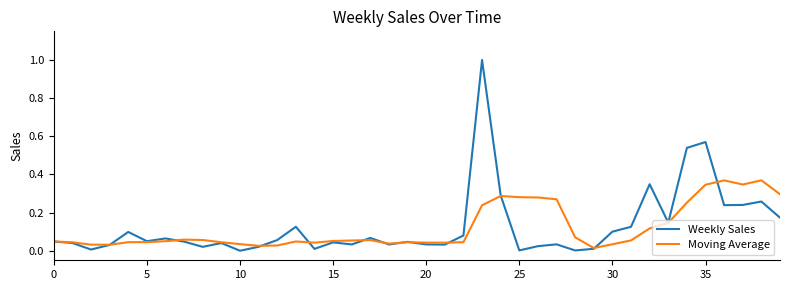

What is the sum of all Moving Average values?

4.8